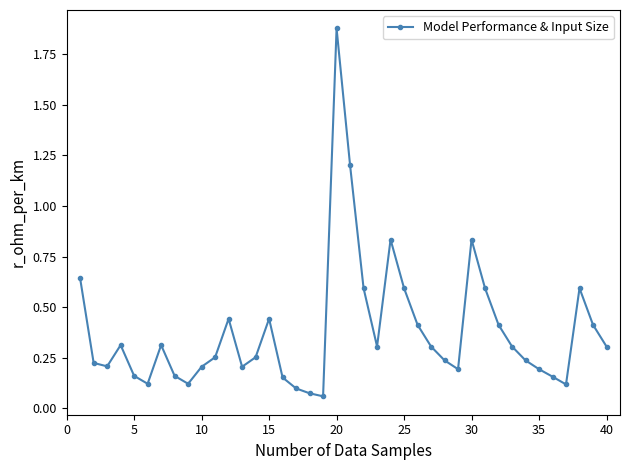

What is the difference between the maximum and minimum values?

1.8